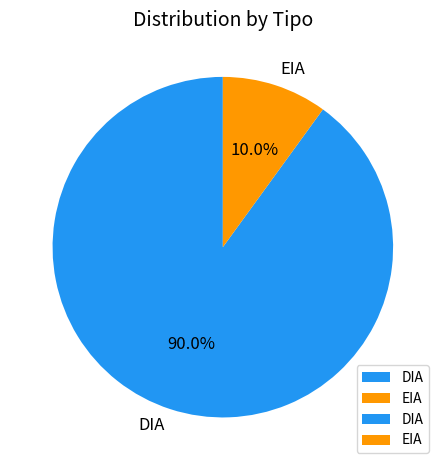

True or false: EIA accounts for 27% of the total.

False